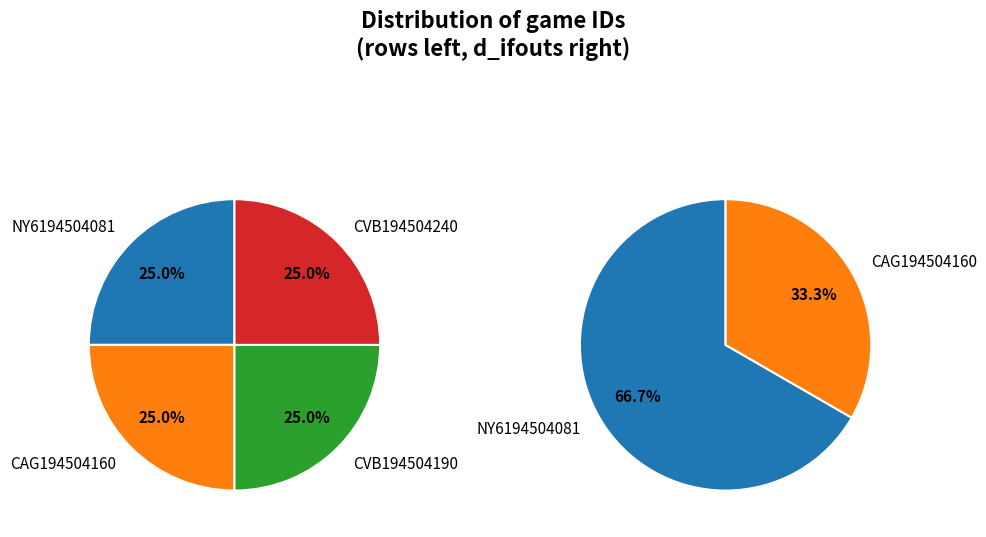

Is it true that CAG194504160 is 33% of the pie?

True